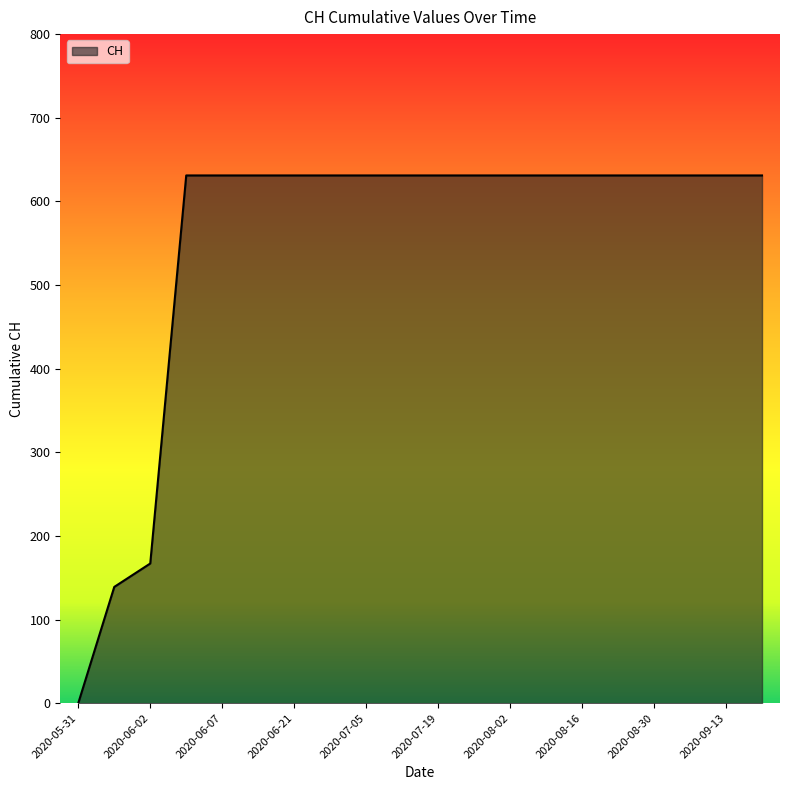

What is the difference between the maximum and minimum values?

631